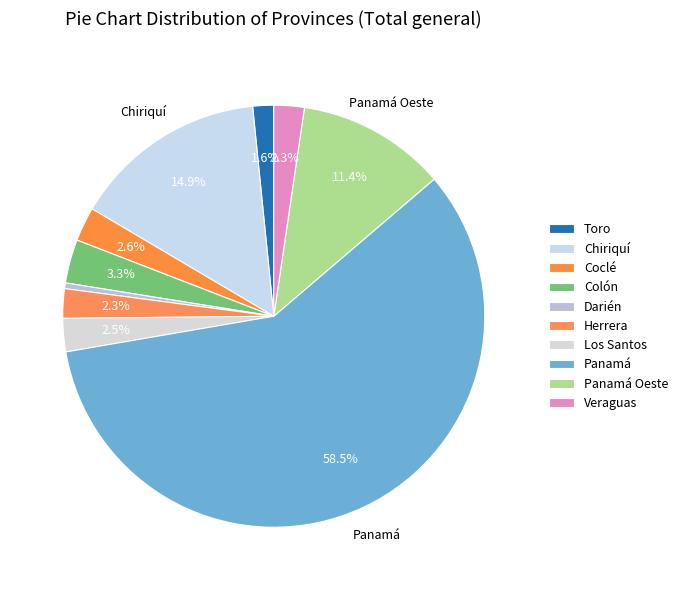

Rank the categories by value from highest to lowest.

Panamá, Chiriquí, Panamá Oeste, Colón, Coclé, Los Santos, Veraguas, Herrera, Toro, Darién